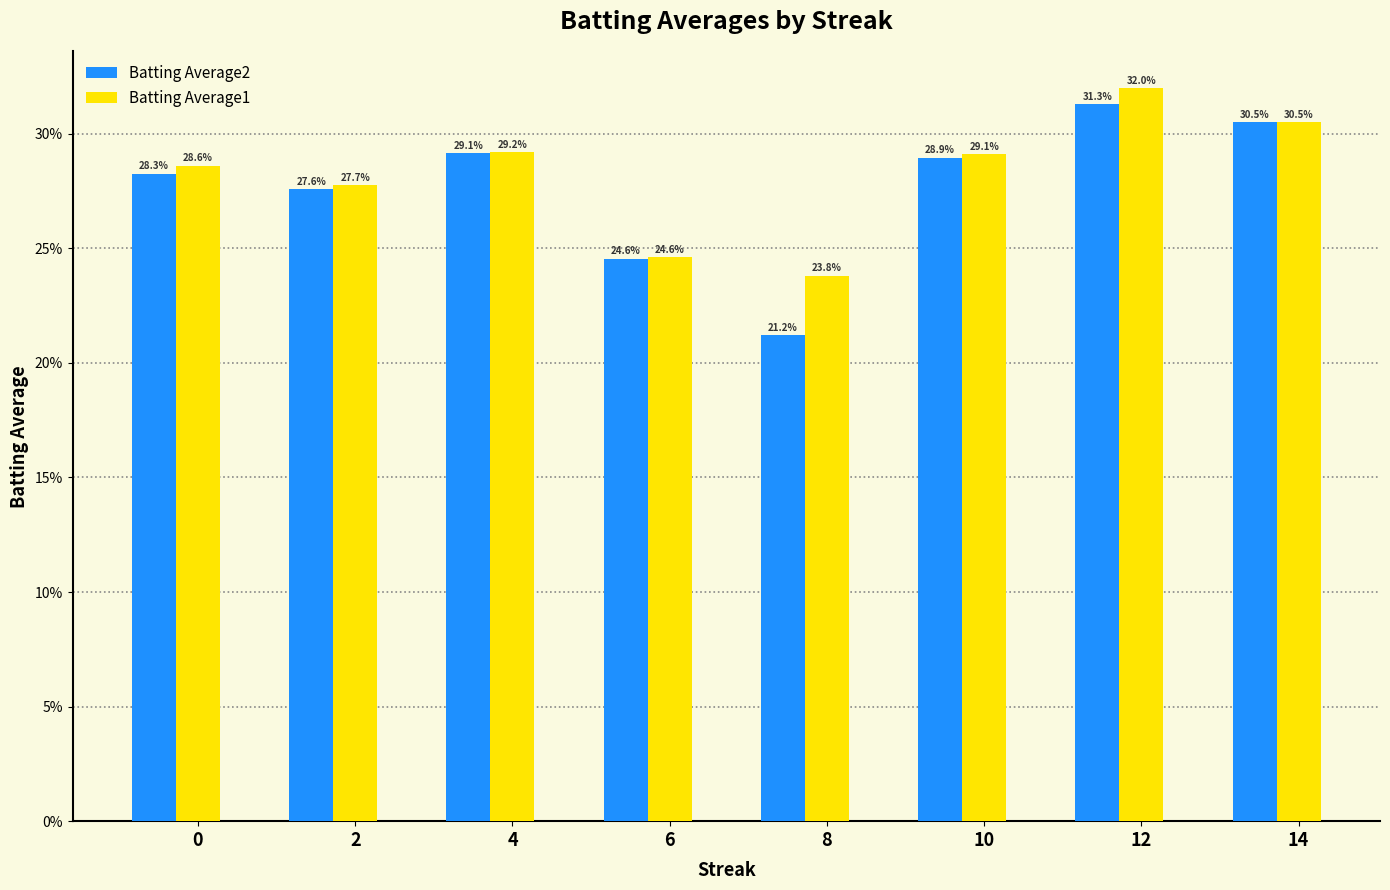

Reading left to right, list all the values displayed in this chart.

Batting Average2: 0=0.3	2=0.3	4=0.3	6=0.2	8=0.2	10=0.3	12=0.3	14=0.3
Batting Average1: 0=0.3	2=0.3	4=0.3	6=0.2	8=0.2	10=0.3	12=0.3	14=0.3